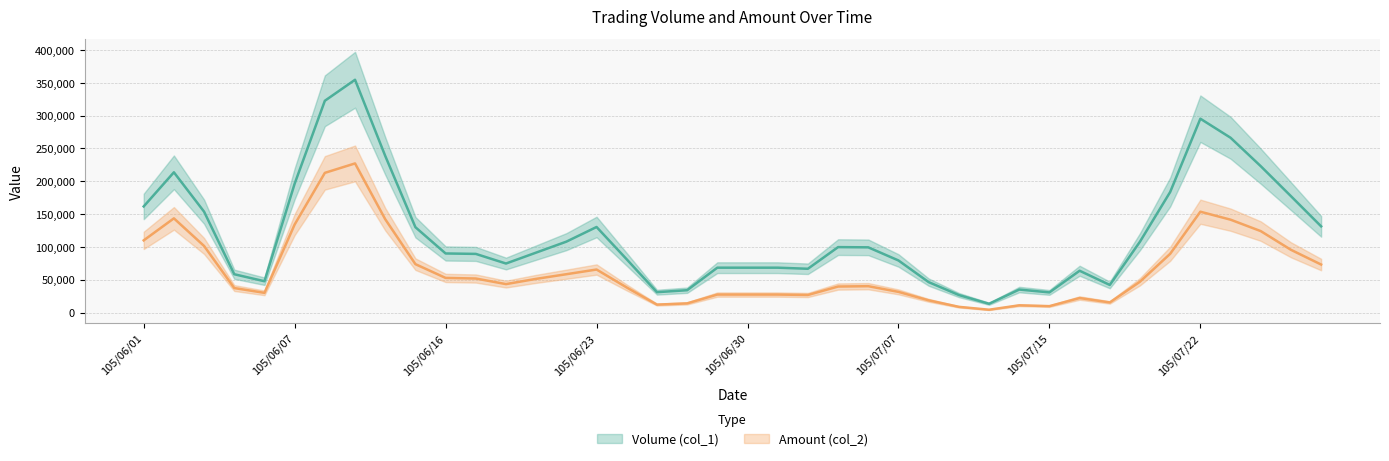

What is the label of the 9th point from the right?

105/07/18